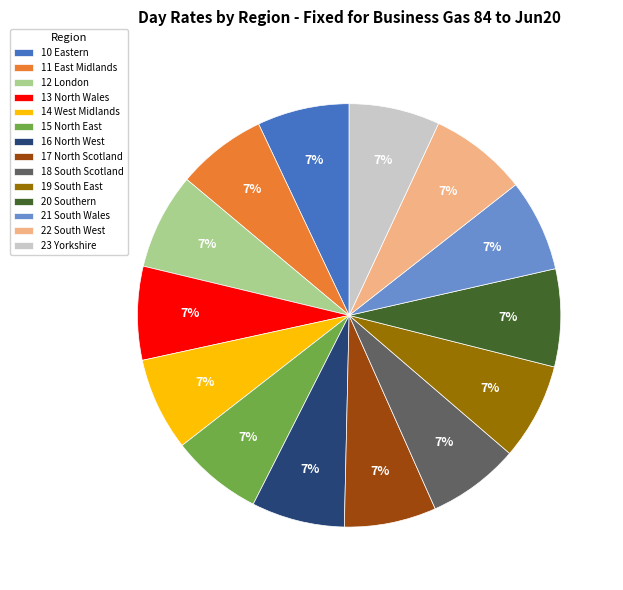

The 18 South Scotland slice represents 1% of the pie. True or false?

False